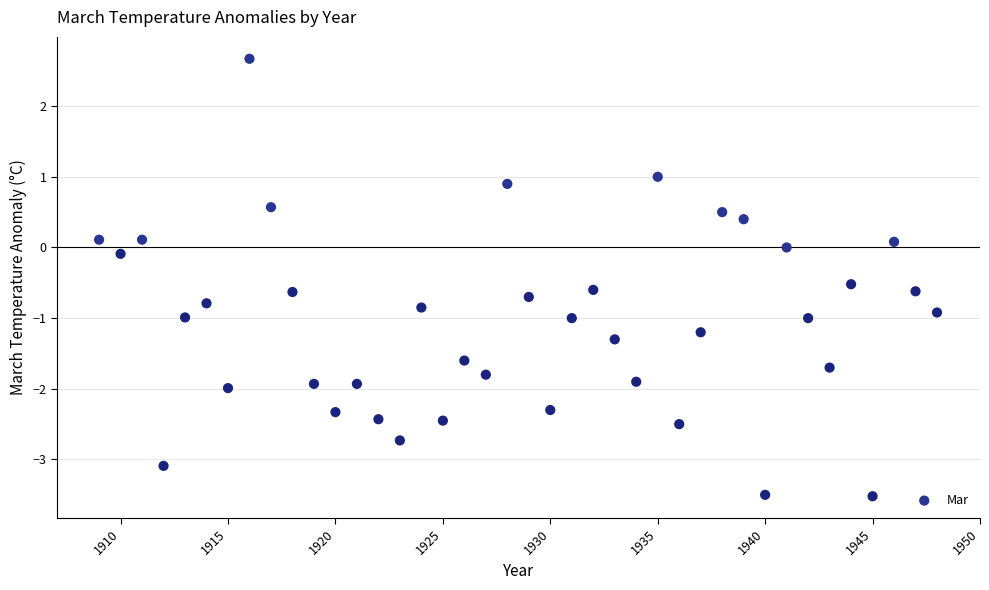

What is the range of X values (max minus min)?

39.0